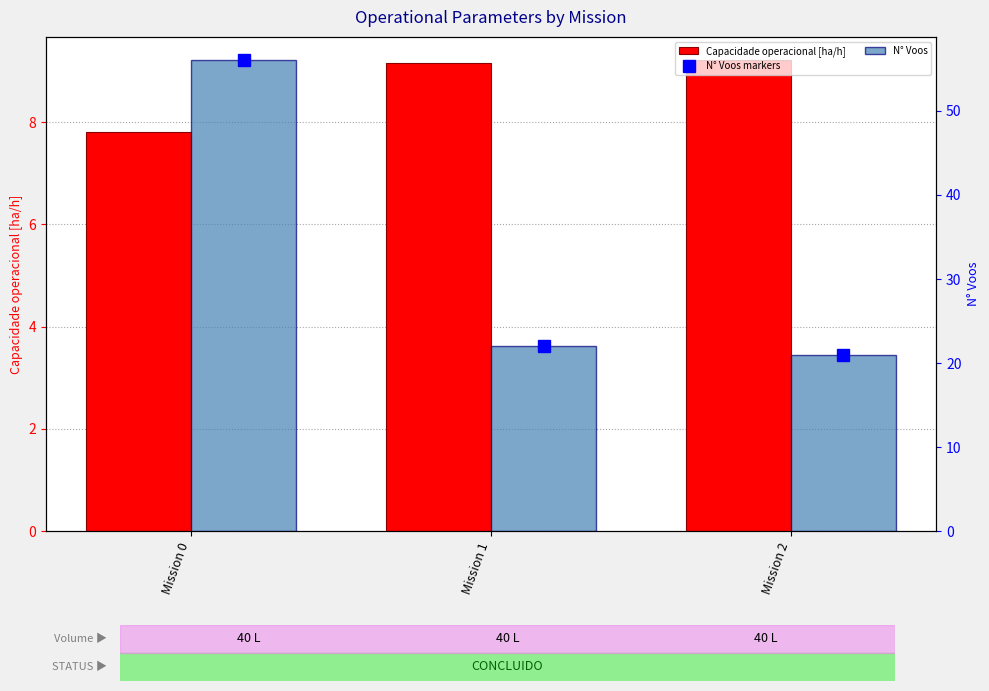

What is the value of the N° Voos markers bar at the 2nd from the left?

22.0